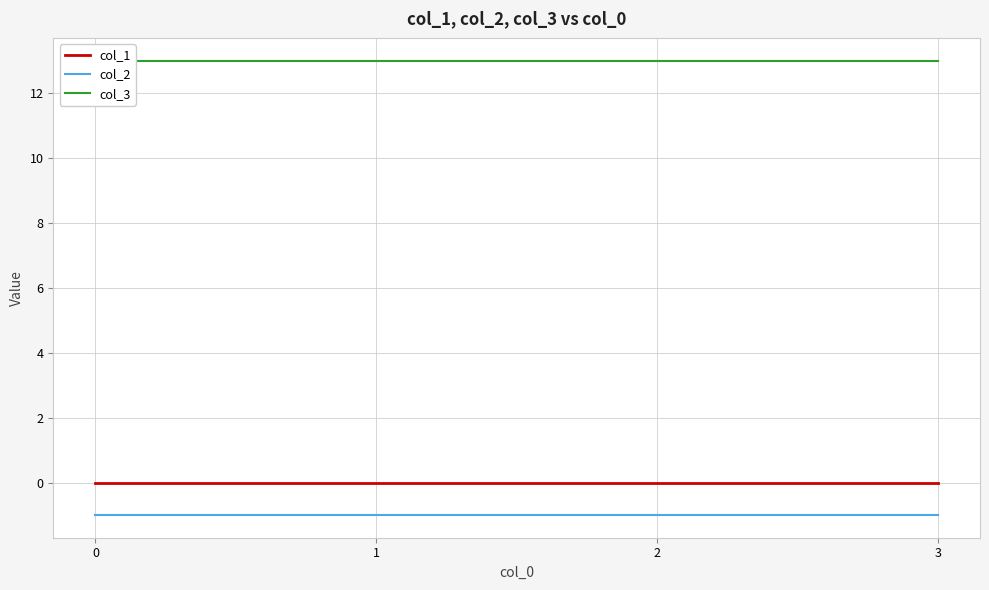

Rank the series at 1 from lowest to highest value.

col_2, col_1, col_3